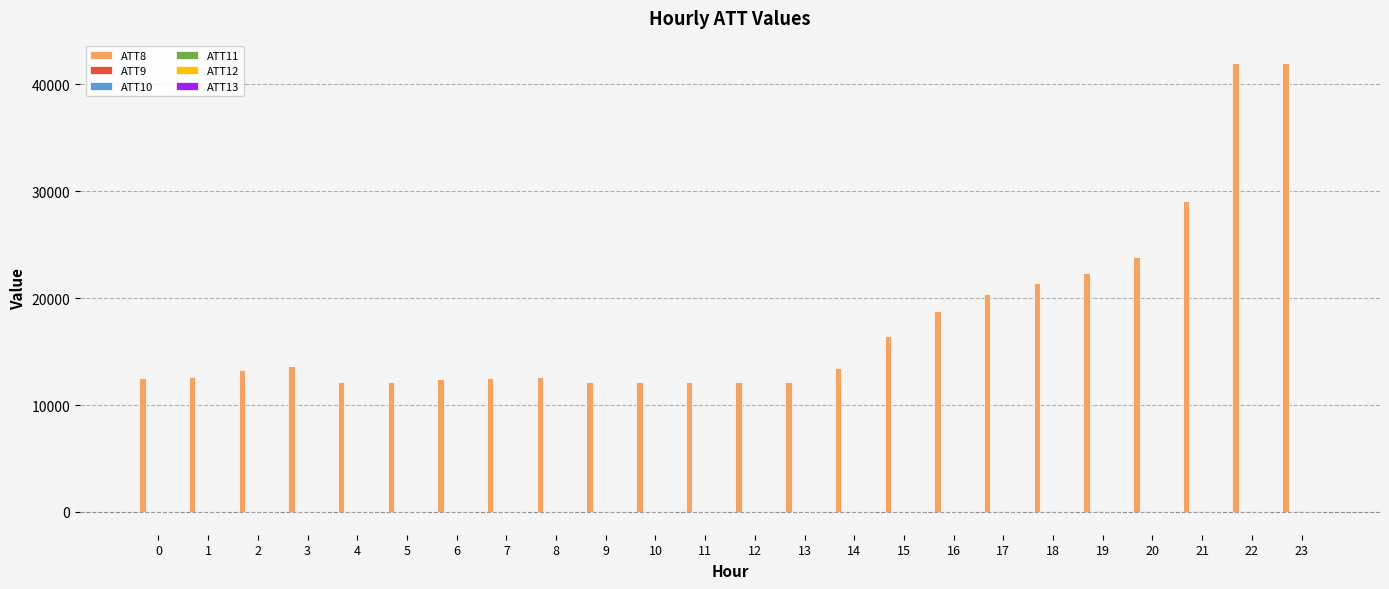

Which series has the largest total across all categories?

ATT8